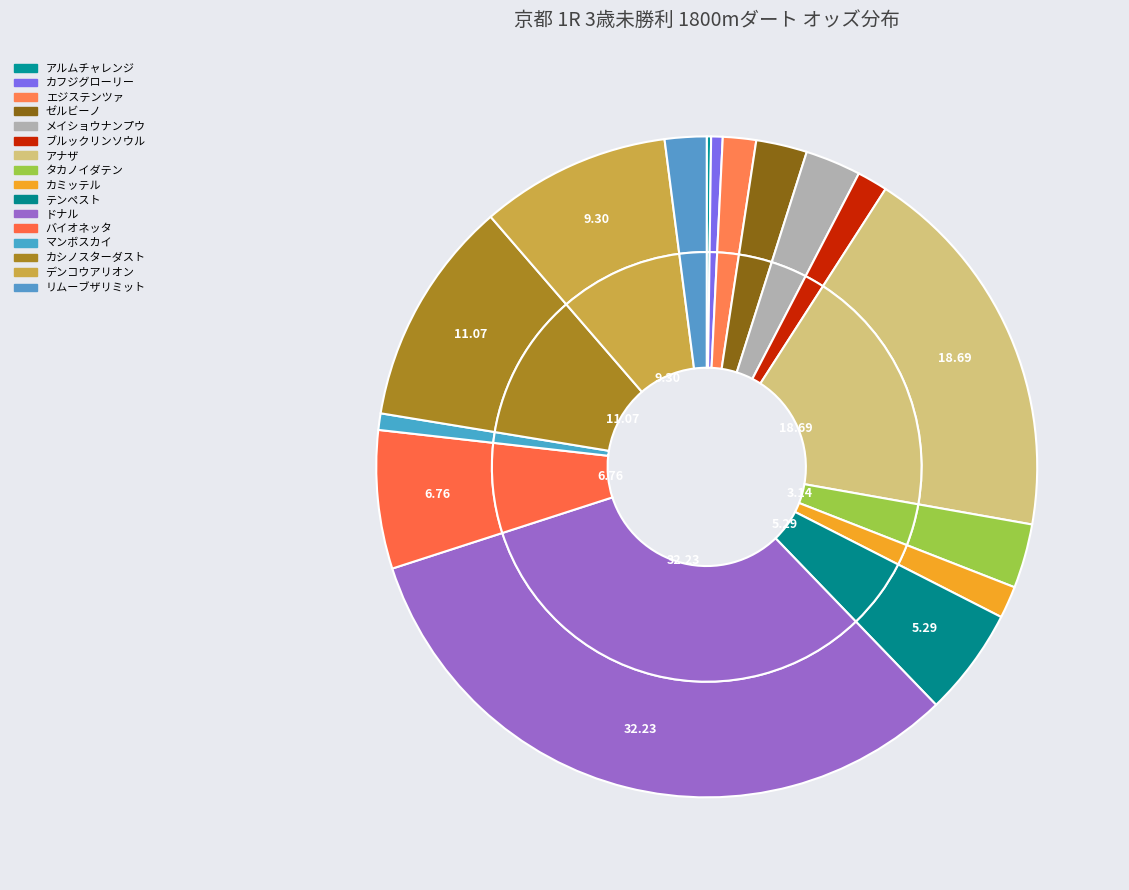

Is エジステンツァ the majority of the pie?

No